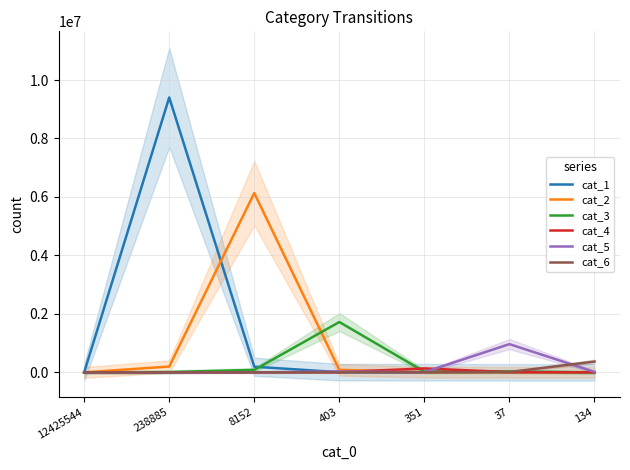

Which series ends up on top after the final intersection of cat_6 and cat_5?

cat_6